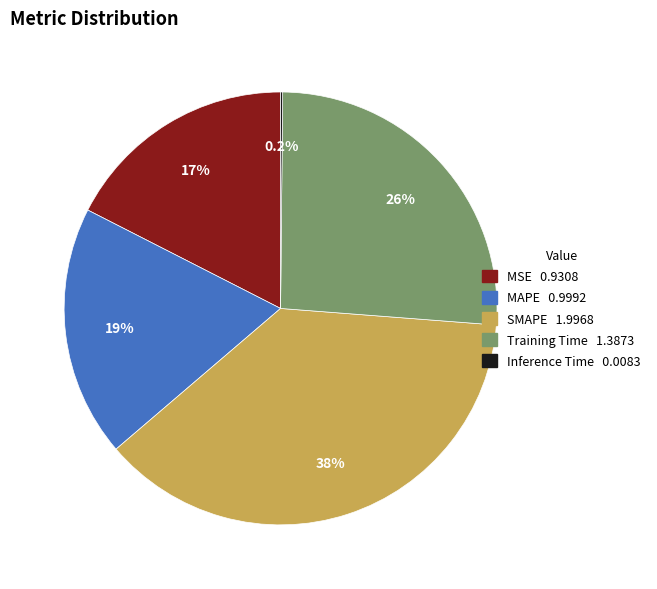

Which has a higher value, Training Time or MSE?

Training Time